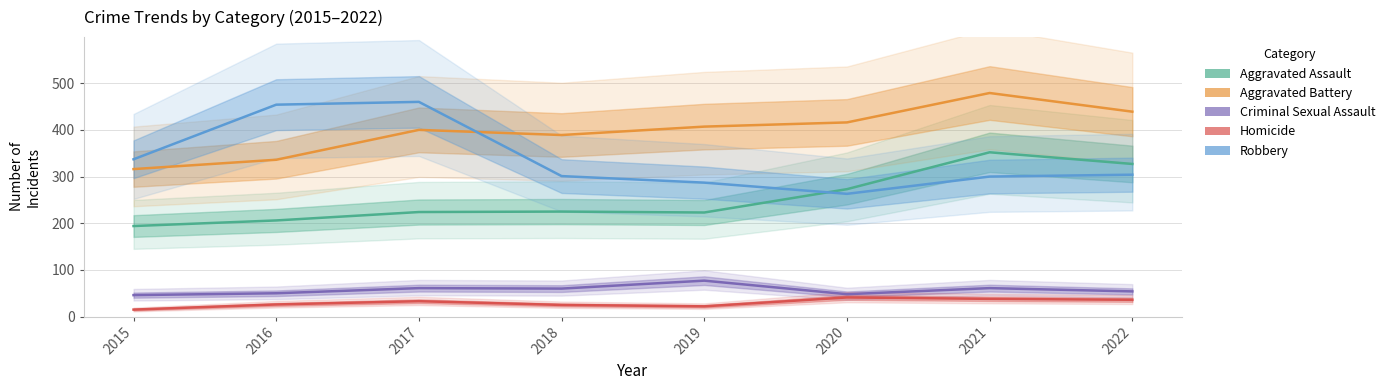

At which category does Aggravated Battery reach its first local peak?

2017